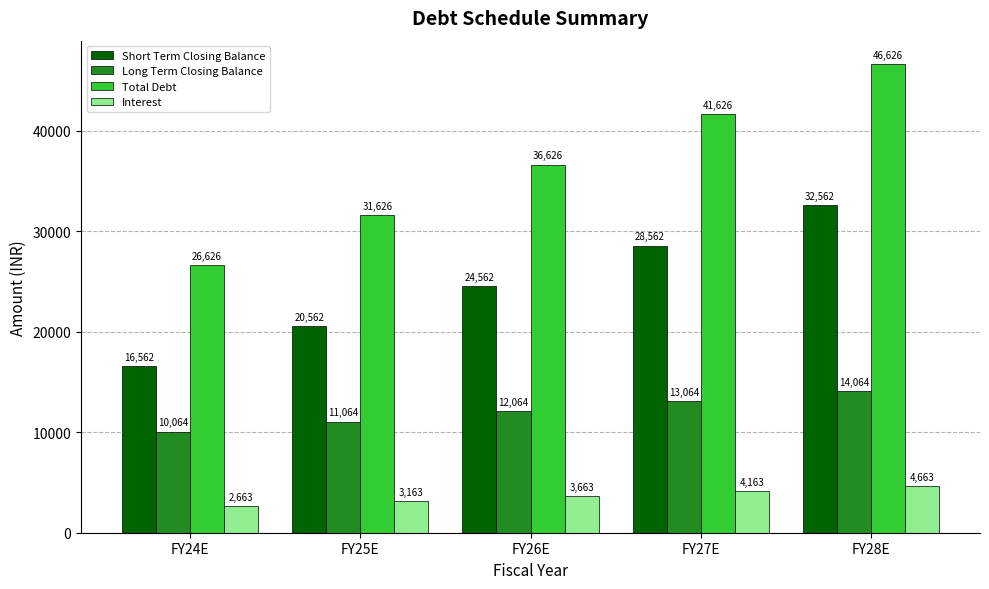

What are all the series names shown in the legend?

Short Term Closing Balance, Long Term Closing Balance, Total Debt, Interest